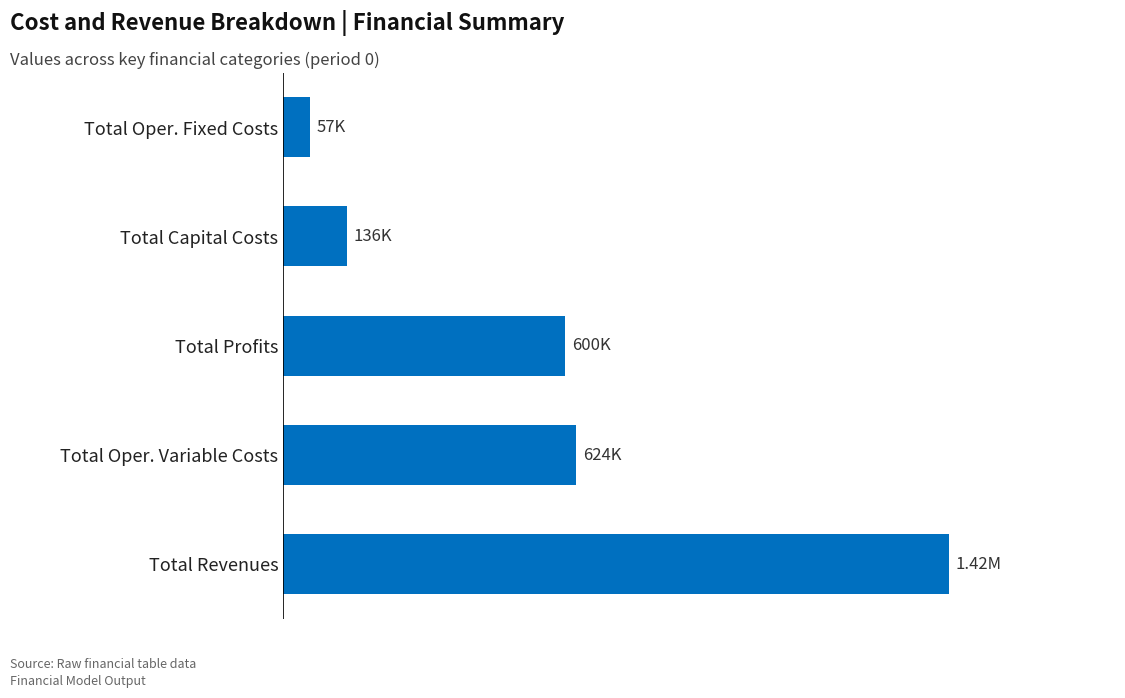

How many data points are above 600407?

3